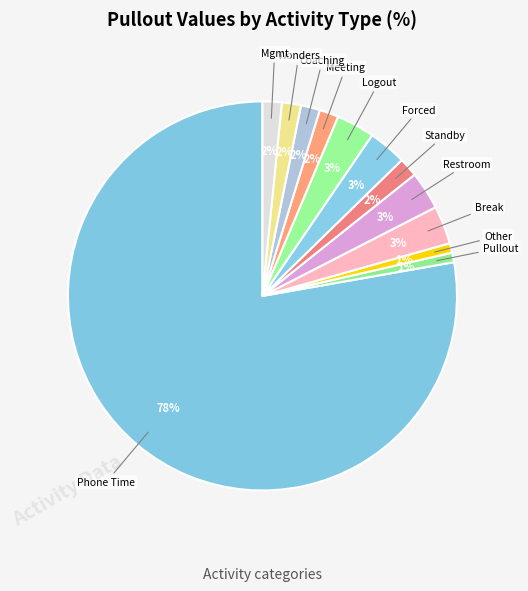

Is the sum of Coaching and Other greater than half?

No